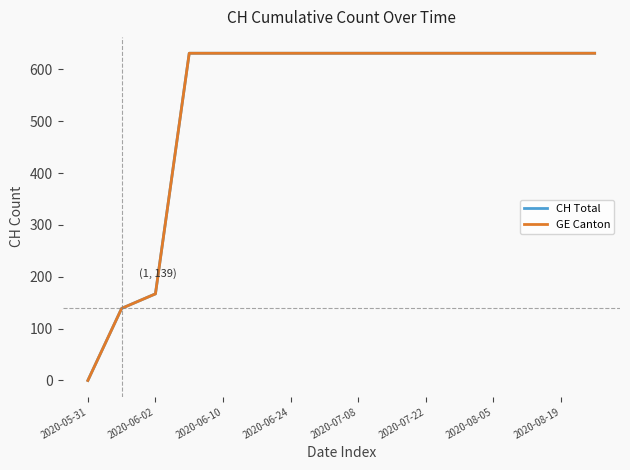

Which series has the largest range (max minus min)?

CH Total